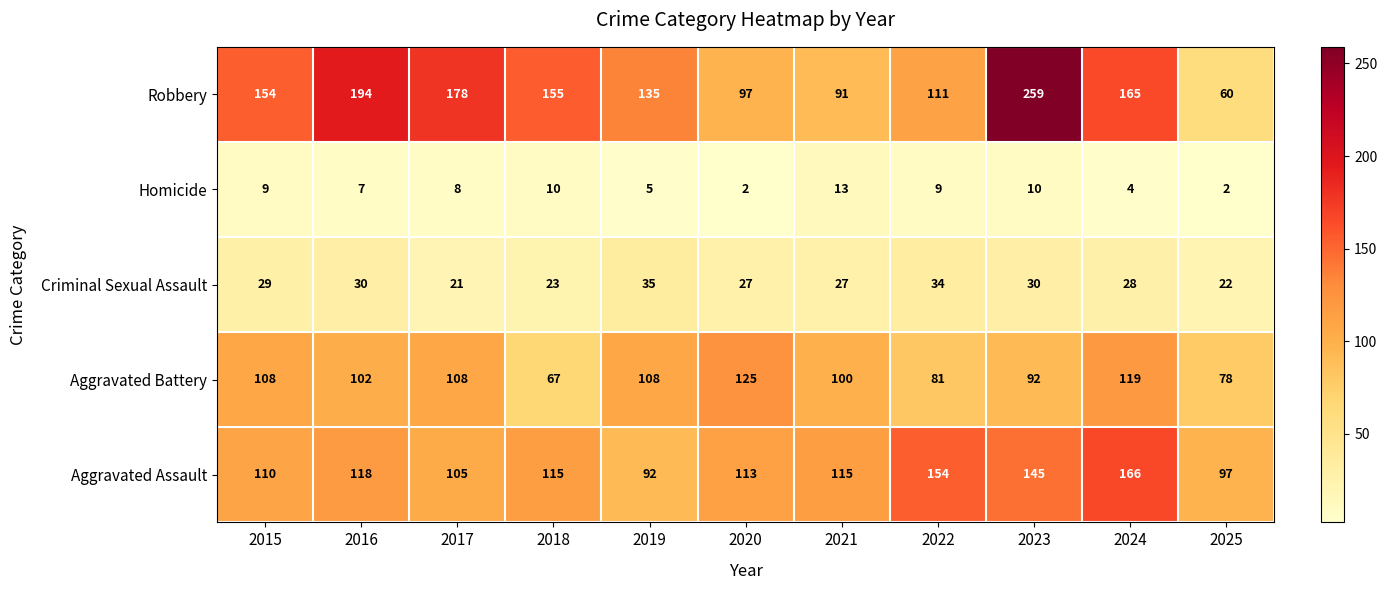

The Aggravated Assault series shows 166 at 2024. True or false?

True